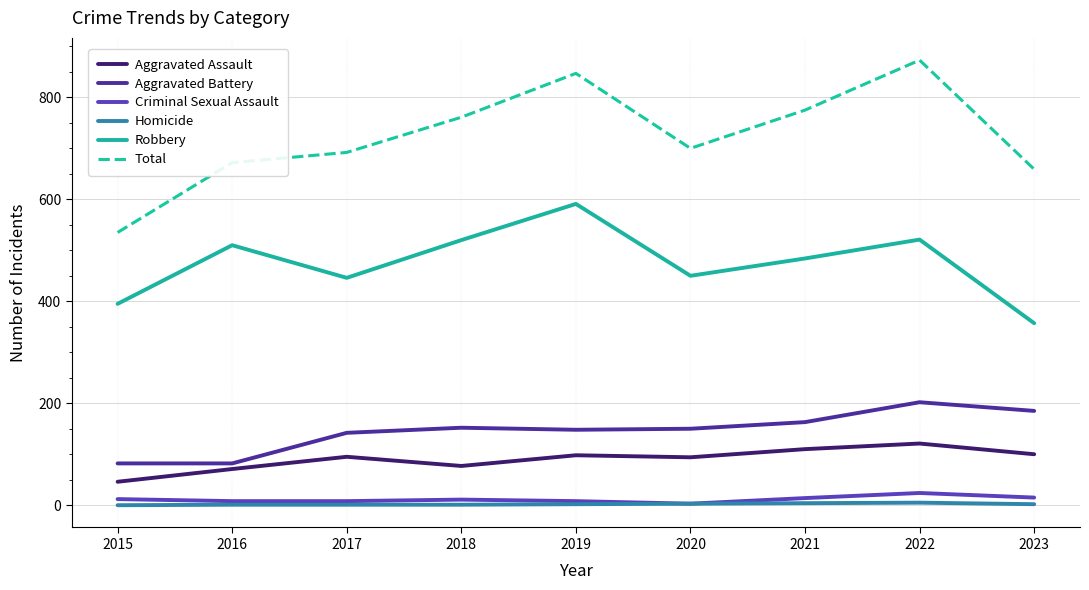

Is this an area chart (filled region under the line)?

No